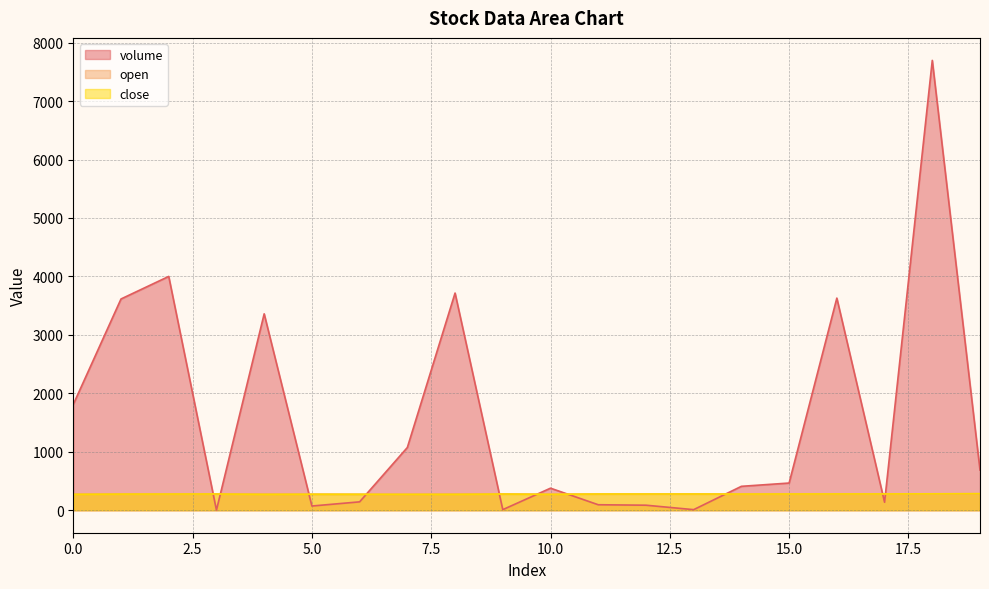

Reading right to left, extract all data points from this chart.

volume: 19=687.0	18=7695.9	17=136.4	16=3629.1	15=465.1	14=409.0	13=10.0	12=85.9	11=93.9	10=377.2	9=10.0	8=3715.5	7=1073.2	6=143.4	5=72.0	4=3360.0	3=2.0	2=4000.0	1=3614.2	0=1810.0
open: 19=281.0	18=280.0	17=279.0	16=277.8	15=277.8	14=277.0	13=277.8	12=277.7	11=276.9	10=273.9	9=276.9	8=275.9	7=272.1	6=273.0	5=274.0	4=275.0	3=277.8	2=276.8	1=276.0	0=274.1
close: 19=284.0	18=281.0	17=279.0	16=278.7	15=277.8	14=277.0	13=277.8	12=277.7	11=277.7	10=272.1	9=277.0	8=272.1	7=272.1	6=273.0	5=274.0	4=272.1	3=277.8	2=276.9	1=276.0	0=272.1